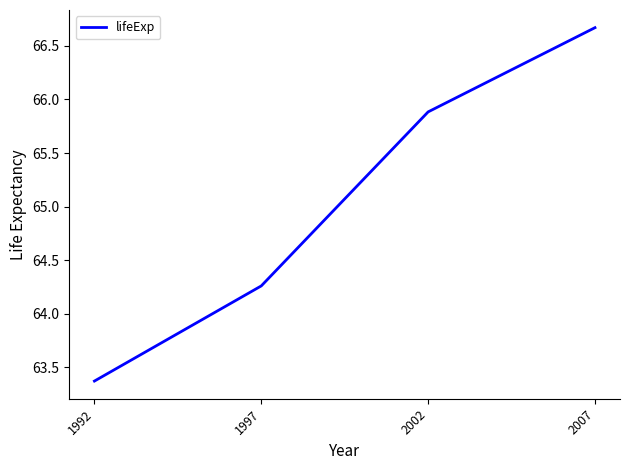

Rank the categories by value from highest to lowest.

2007, 2002, 1997, 1992